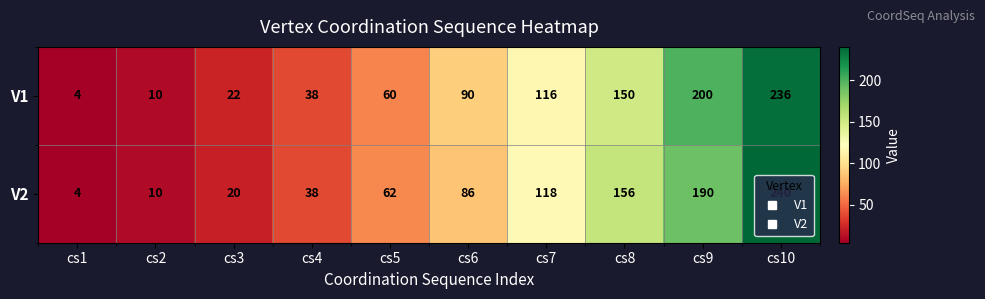

What is the sum of the V1 values at cs4 and cs1?

42